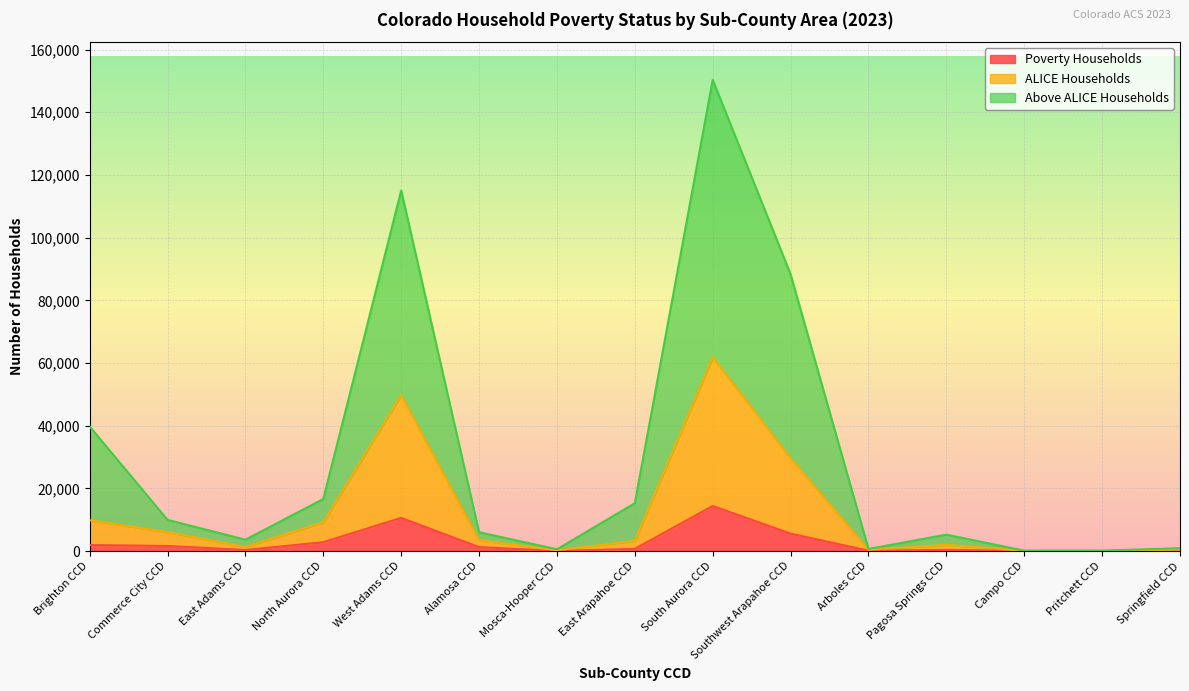

Which series has the largest range (max minus min)?

Above ALICE Households